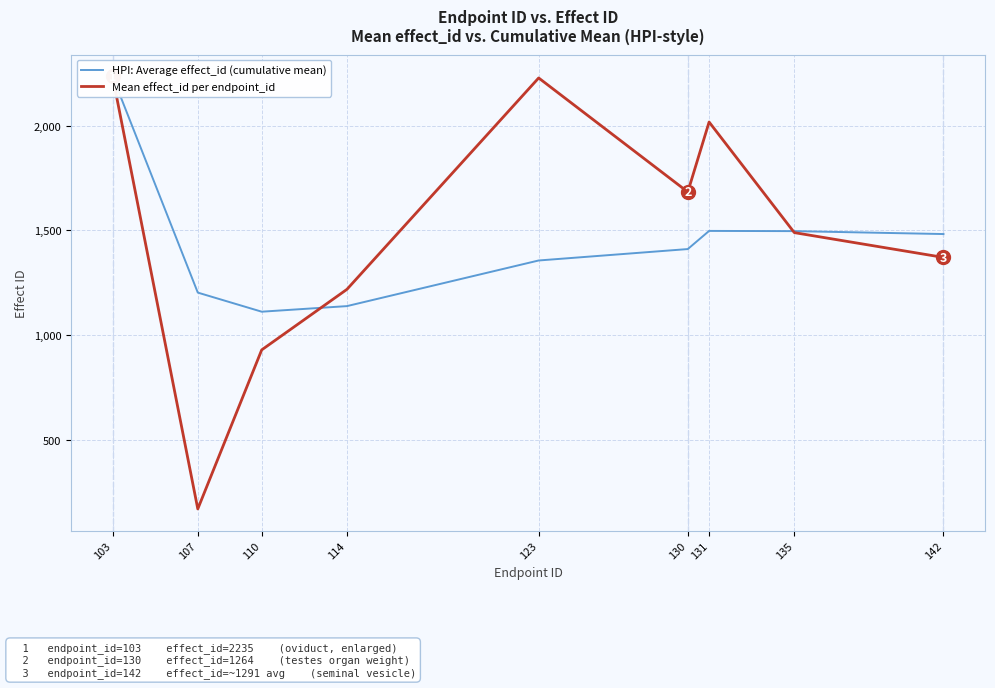

The HPI: Average effect_id (cumulative mean) series shows 3083.2 at 103. True or false?

False